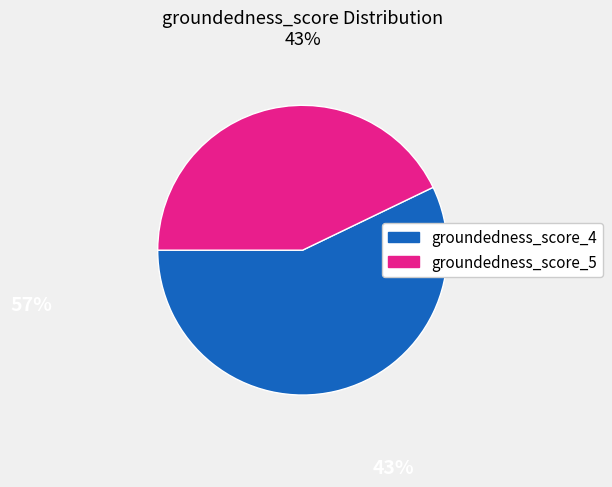

Is there any slice that represents more than half of the pie?

Yes